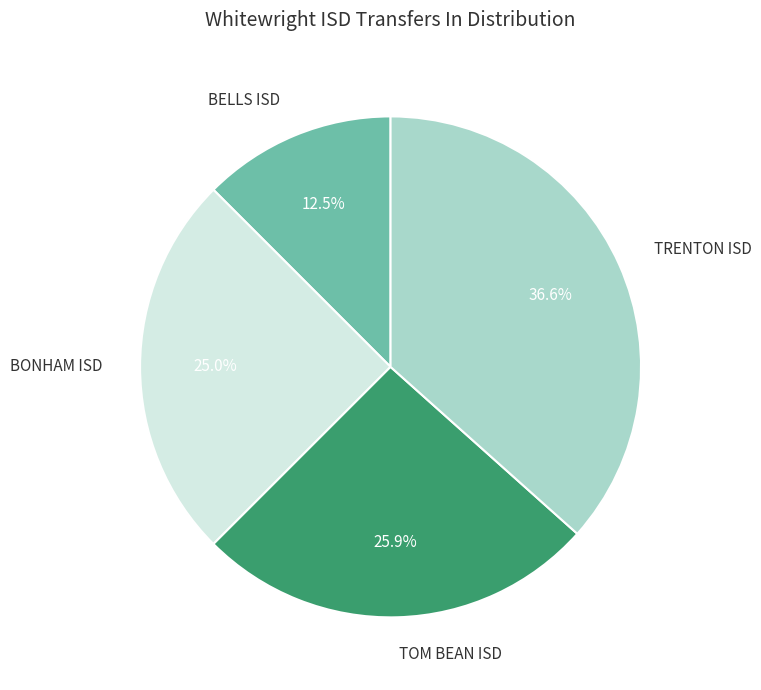

Approximately how many times larger is the value at BONHAM ISD compared to BELLS ISD?

2.0